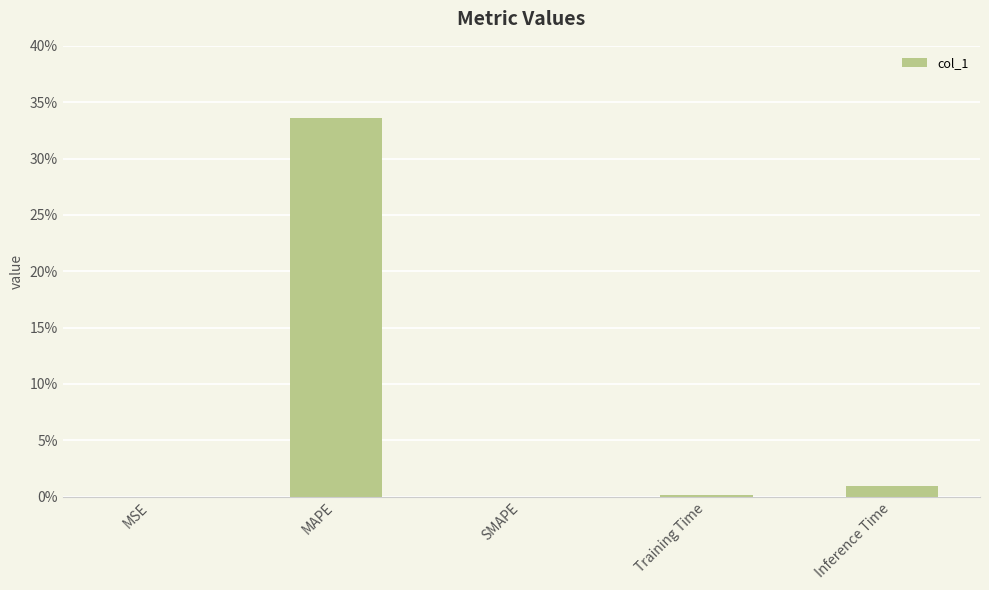

What is the maximum value shown in the chart?

33.6